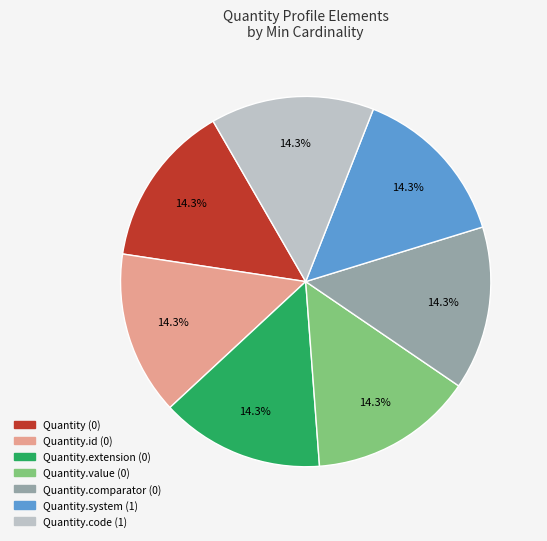

Does any single category account for the majority?

No